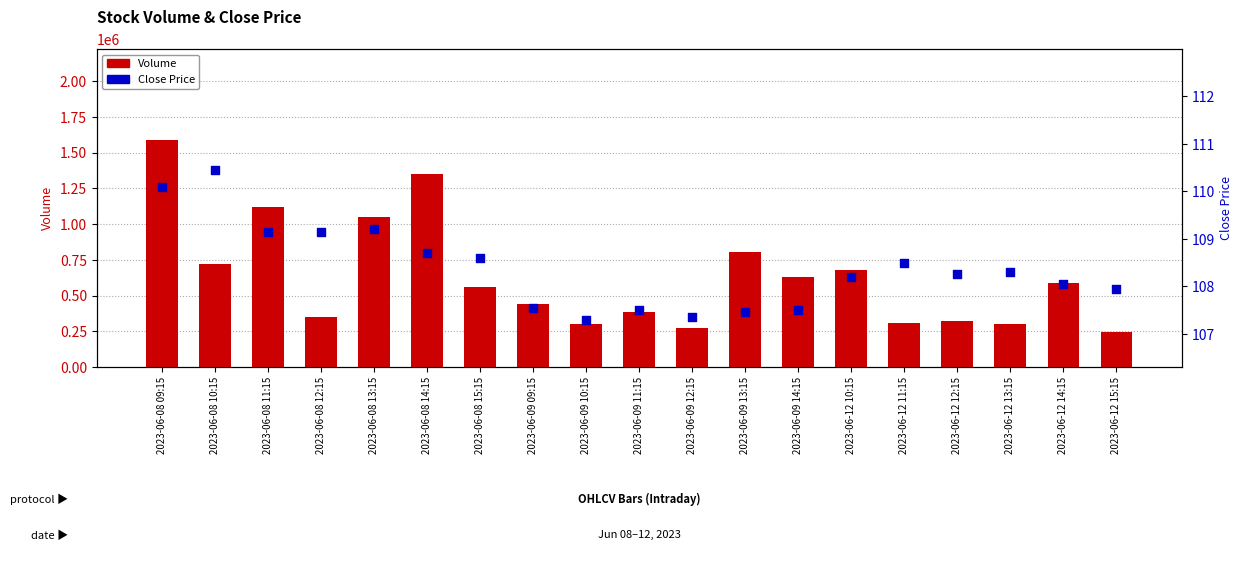

At which category is the sum across all series the highest?

2023-06-08 09:15